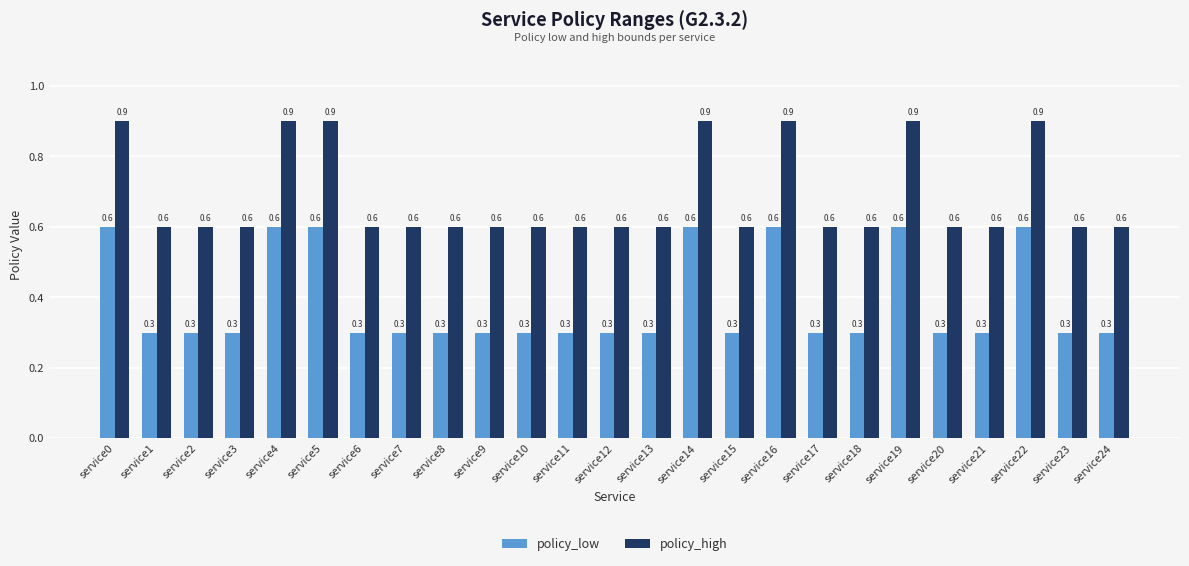

Rank the series at service1 from highest to lowest value.

policy_high, policy_low